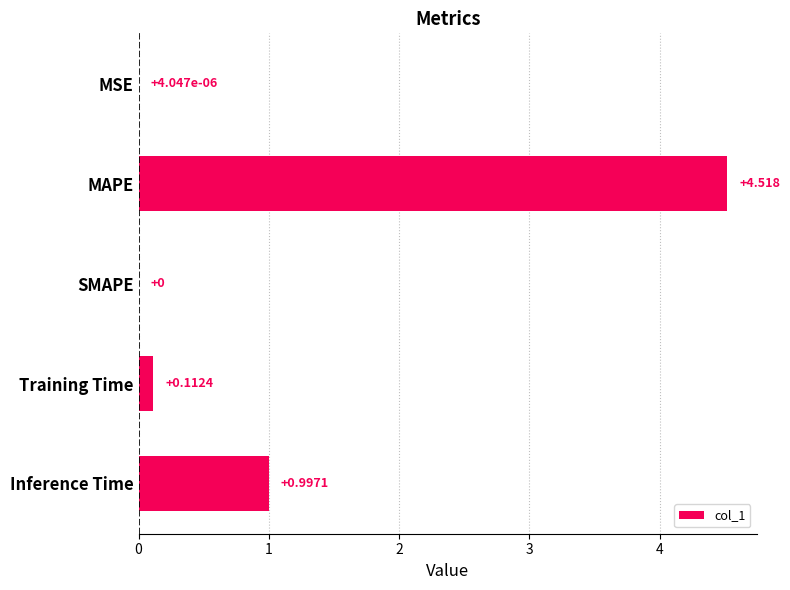

Which has a higher value, Inference Time or MAPE?

MAPE